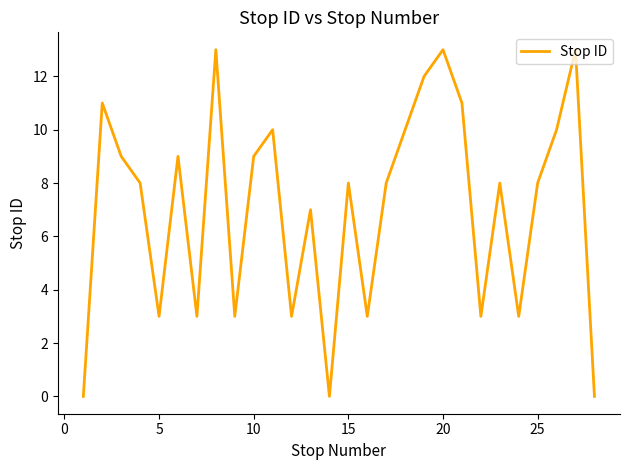

What is the difference between the maximum and minimum values?

13